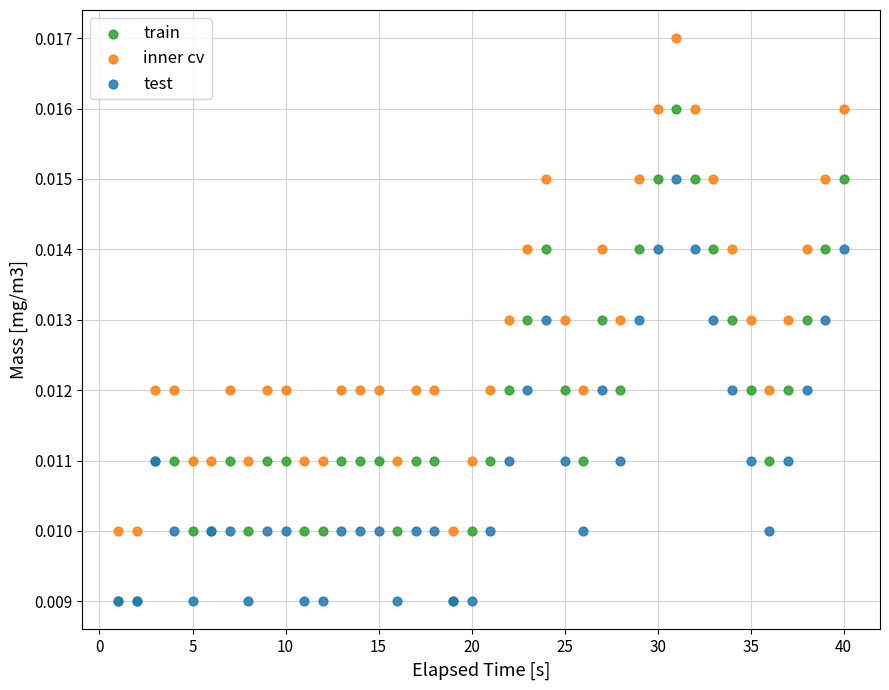

What are all the series names shown in the legend?

train, inner cv, test